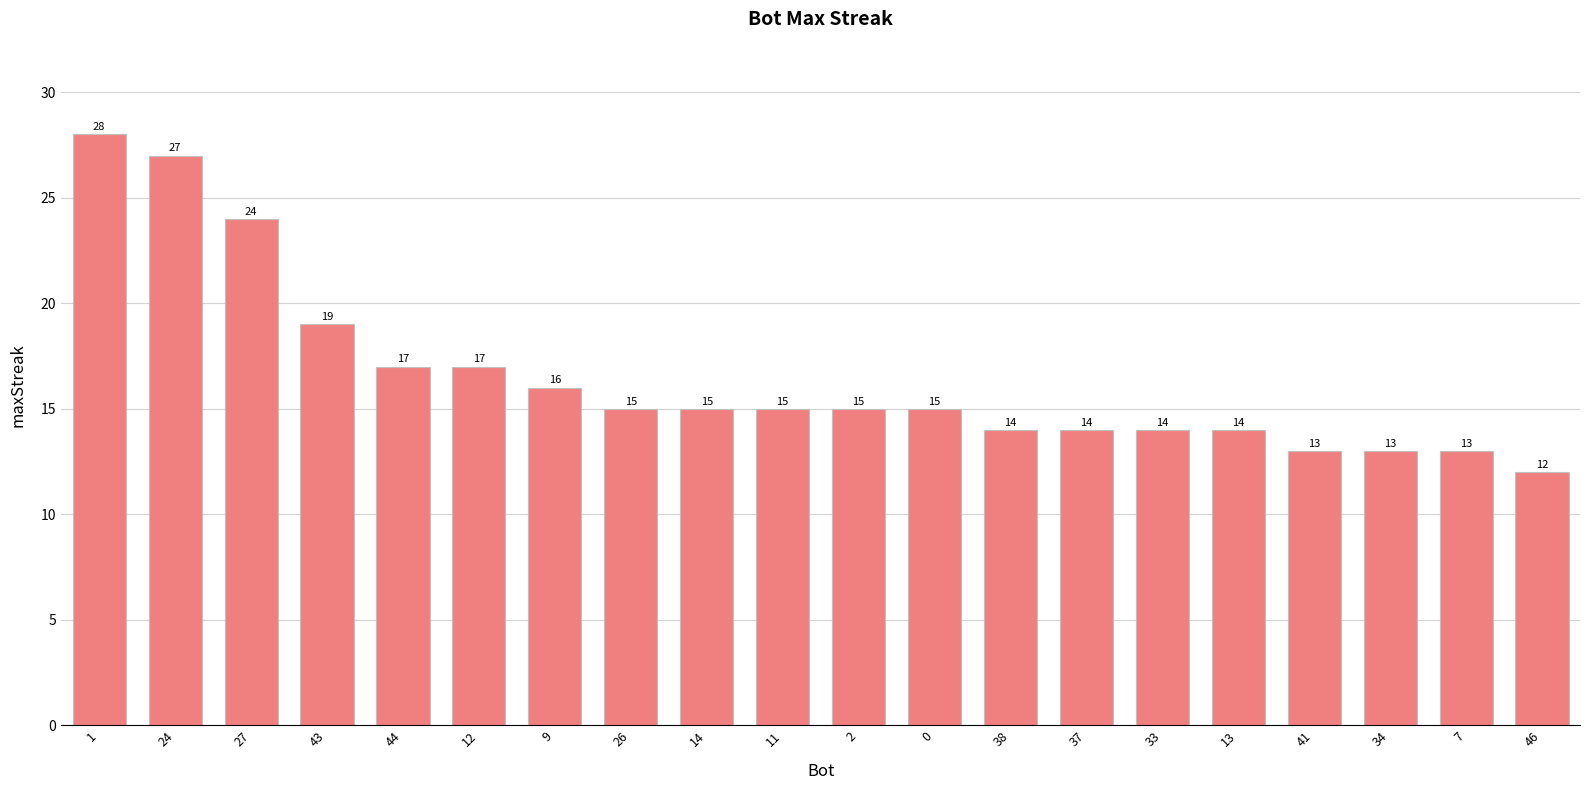

What is the approximate value at 33, to the nearest 5?

15